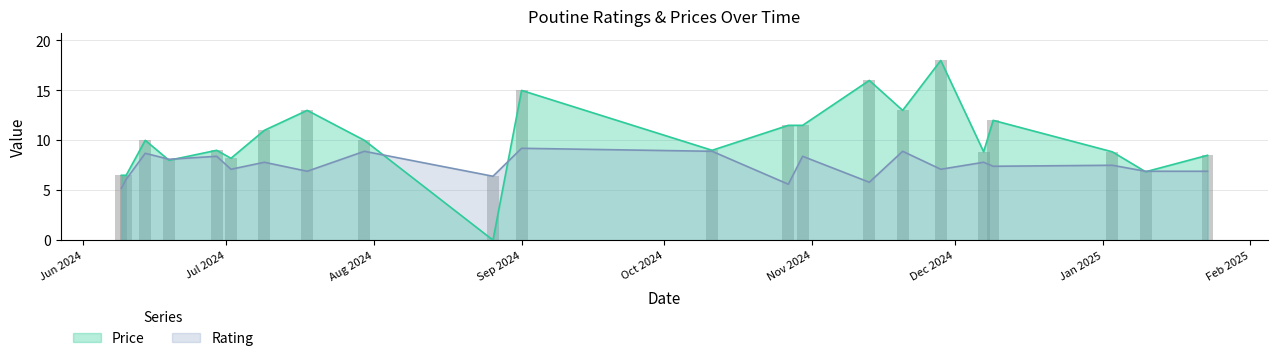

What is the difference between the maximum and minimum values in the Price series?

18.0